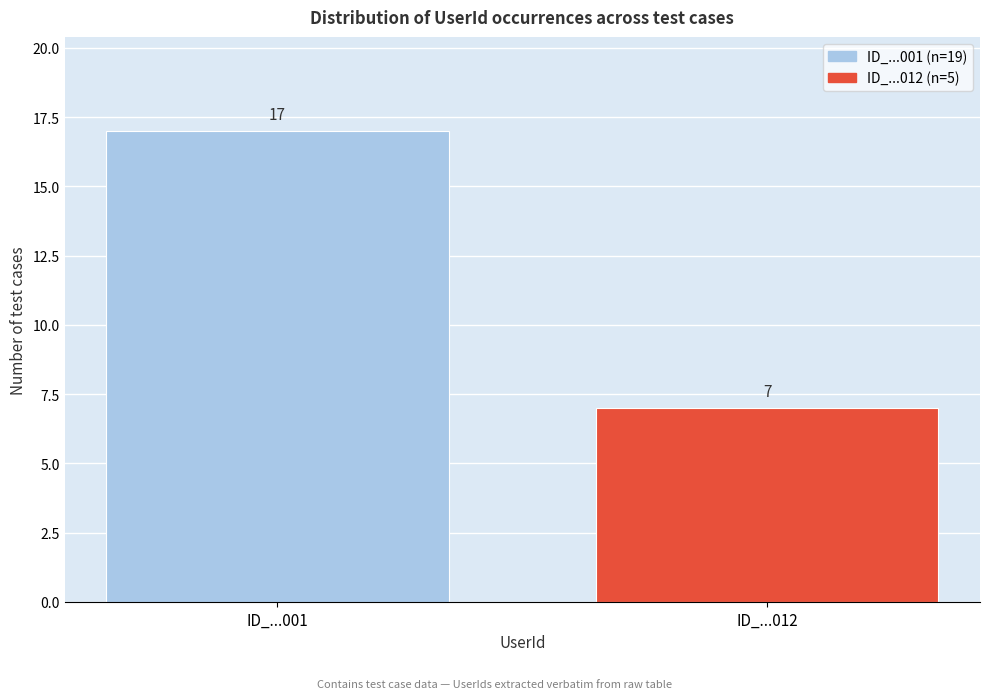

Reading left to right, list all the values displayed in this chart.

17	7